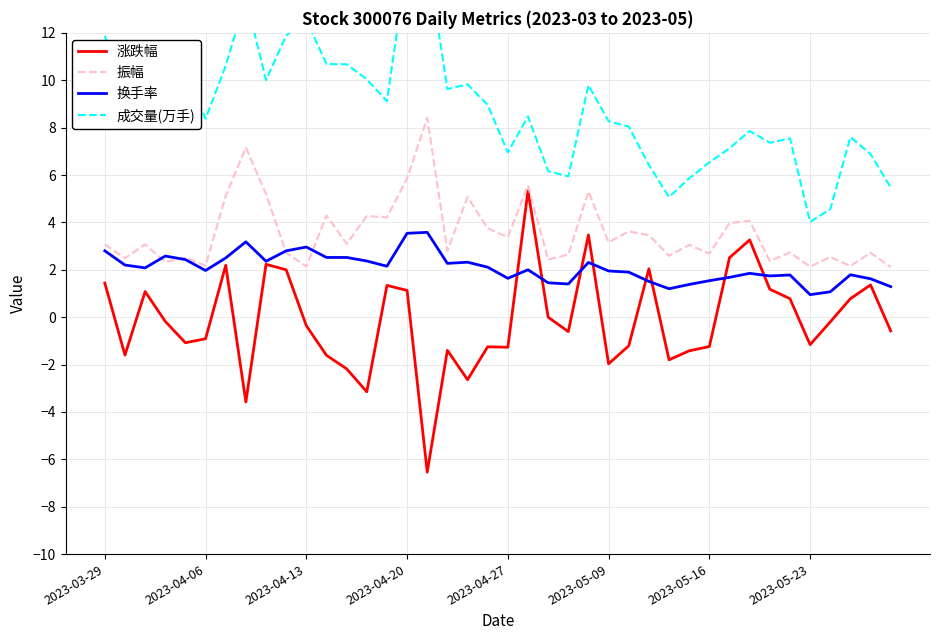

What is the highest value of the 振幅 series?

8.4